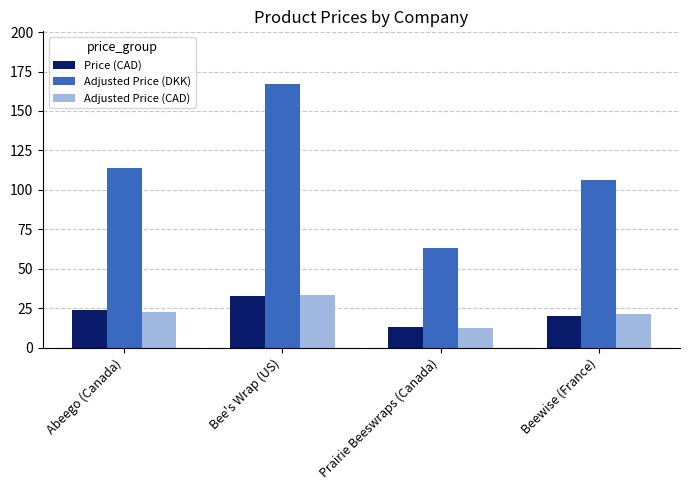

Which series changed the most between Bee's Wrap (US) and Prairie Beeswraps (Canada)?

Adjusted Price (DKK)